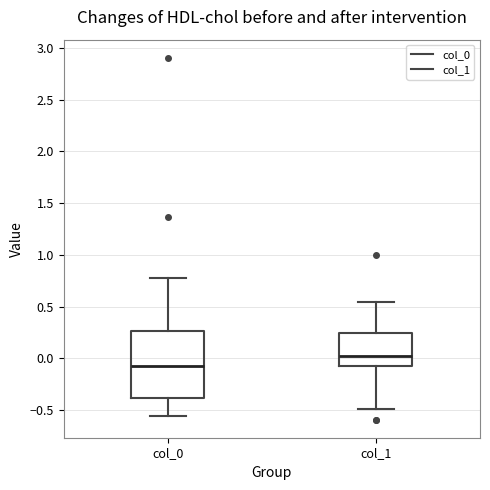

Which box is the tallest, from its lower edge to its upper edge?

col_0